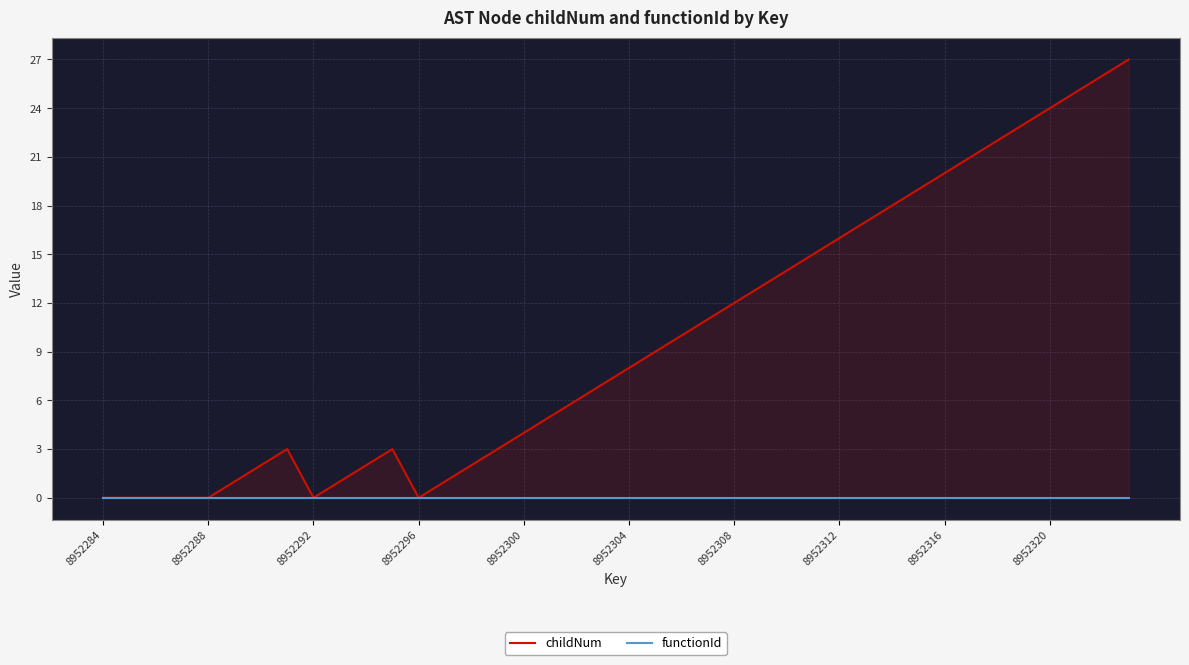

Reading right to left, list all the values displayed in this chart.

childNum: 27	26	25	24	23	22	21	20	19	18	17	16	15	14	13	12	11	10	9	8	7	6	5	4	3	2	1	0	3	2	1	0	3	2	1	0	0	0	0	0
functionId: 0	0	0	0	0	0	0	0	0	0	0	0	0	0	0	0	0	0	0	0	0	0	0	0	0	0	0	0	0	0	0	0	0	0	0	0	0	0	0	0